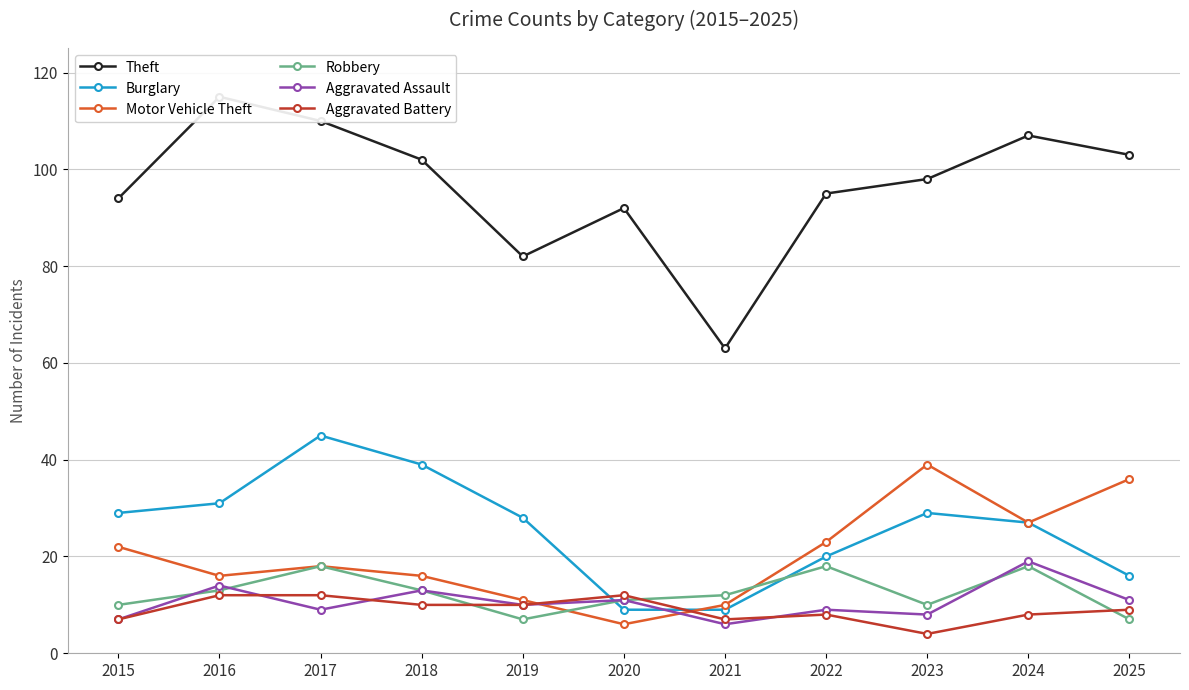

At which label does Motor Vehicle Theft first exceed 18?

2015